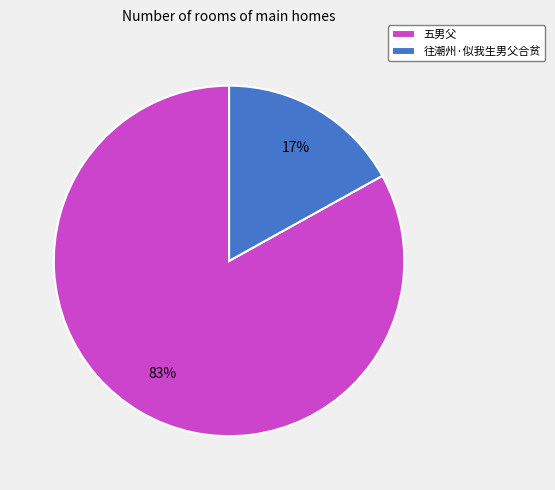

Which slice represents more than half of the pie?

五男父